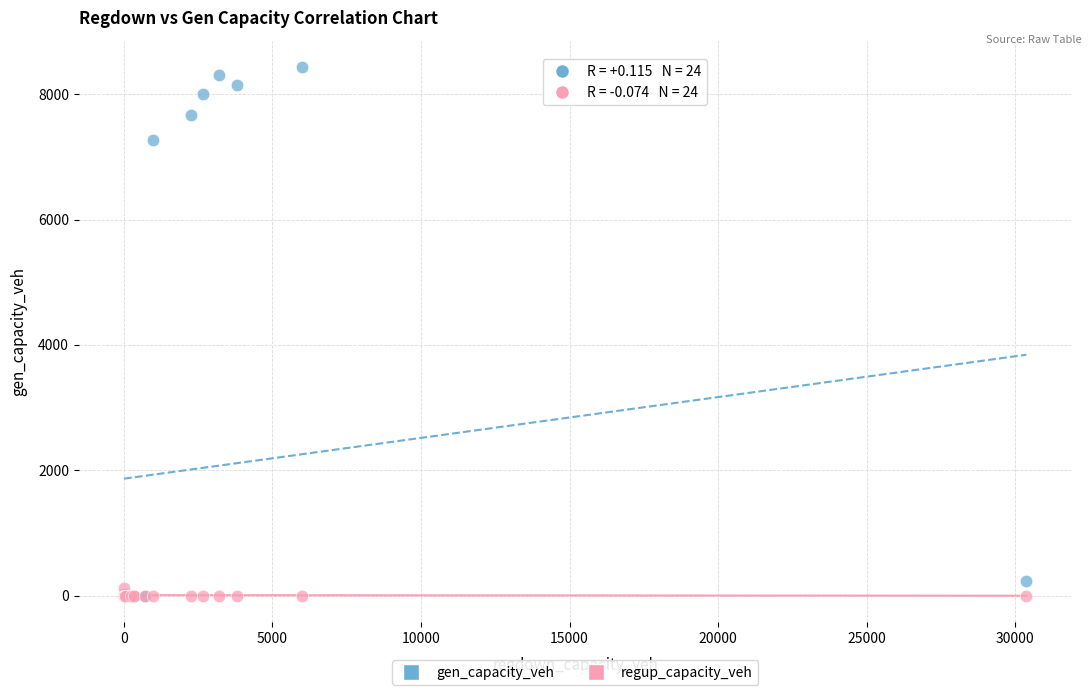

What are all the series names shown in the legend?

gen_capacity_veh, regup_capacity_veh